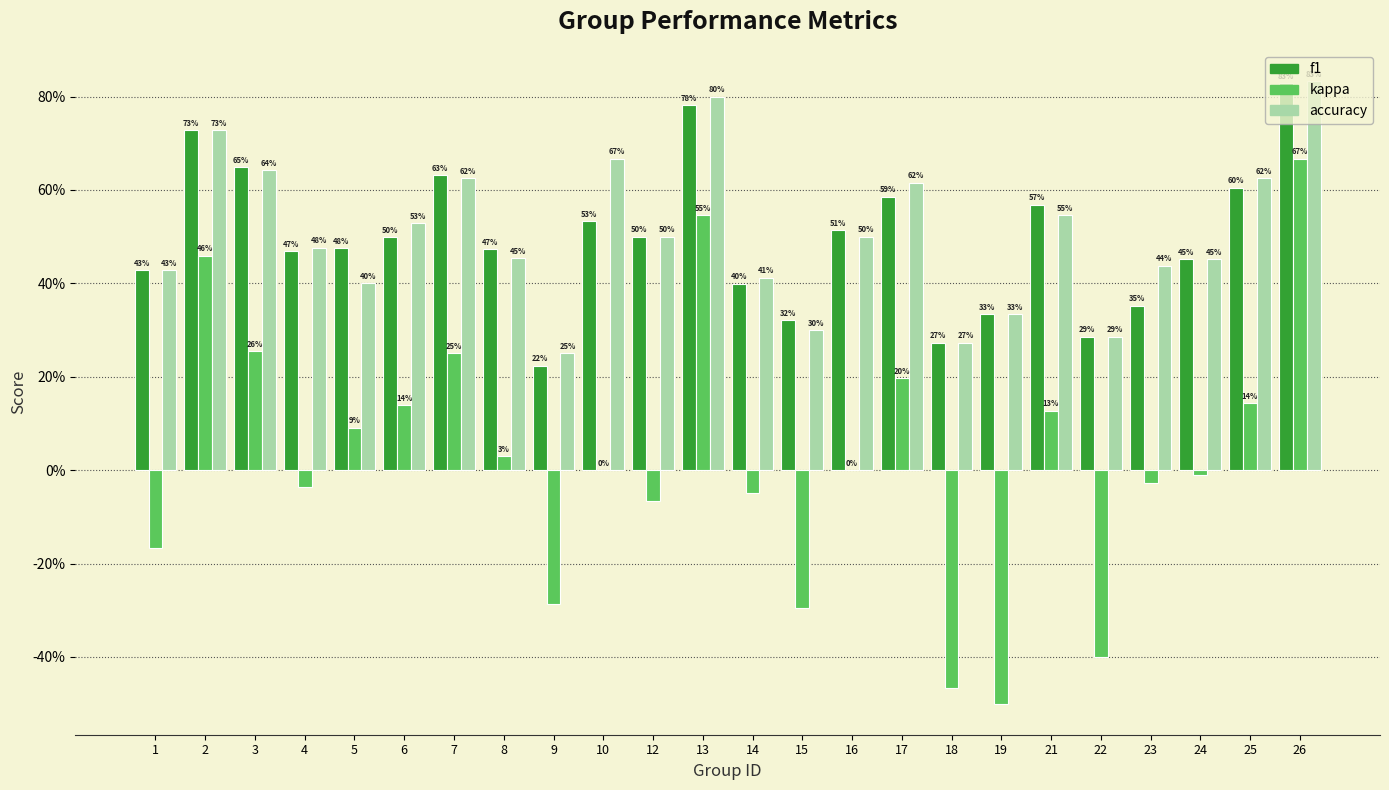

What is the difference between the f1 values at 22 and 16?

0.2